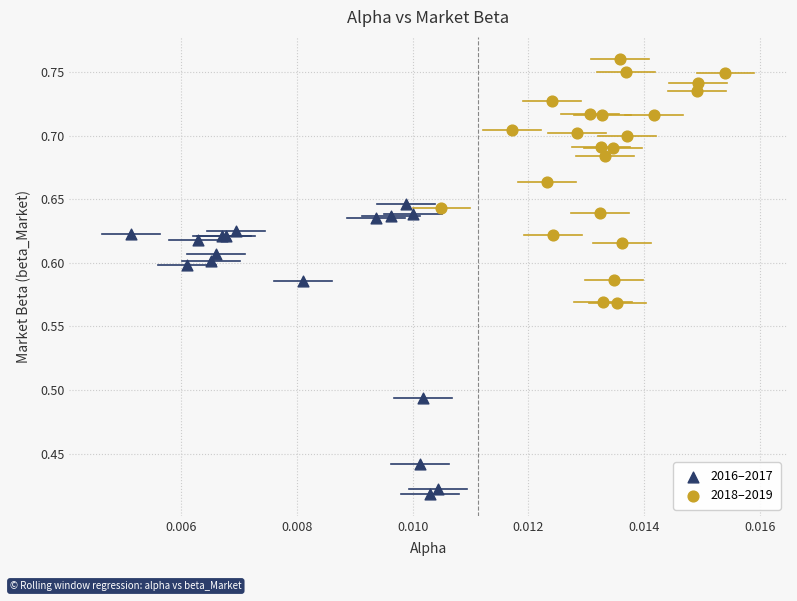

Which series has the largest Y range (max minus min)?

2016–2017